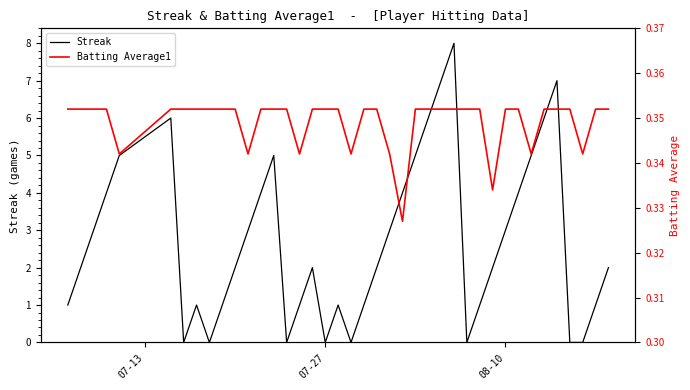

What is the highest value of the Streak series?

8